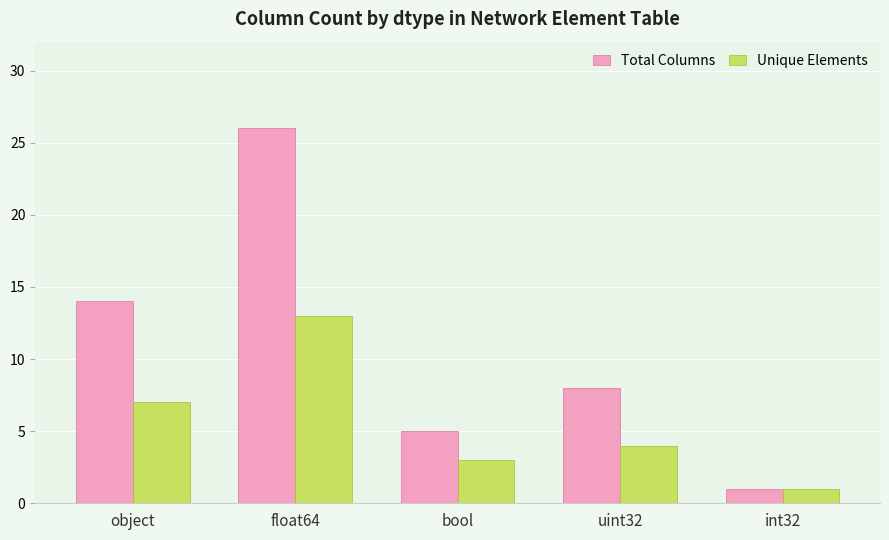

What is the difference between the Total Columns values at int32 and object?

13